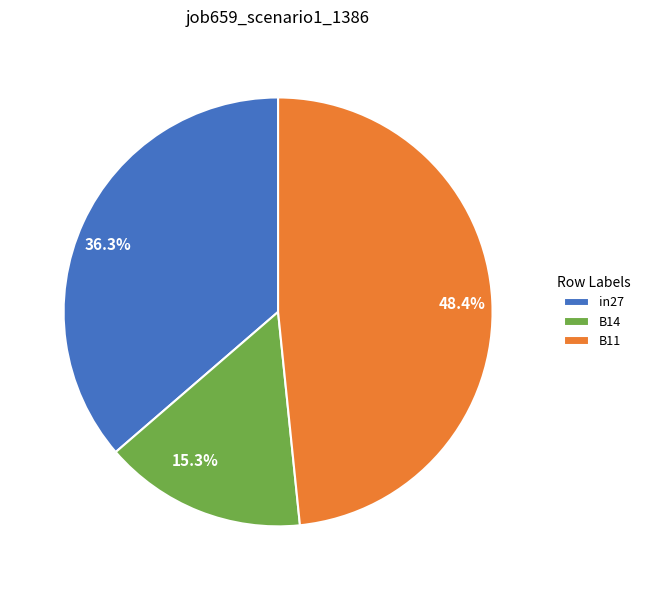

To the nearest percent, what portion does B11 represent?

48%